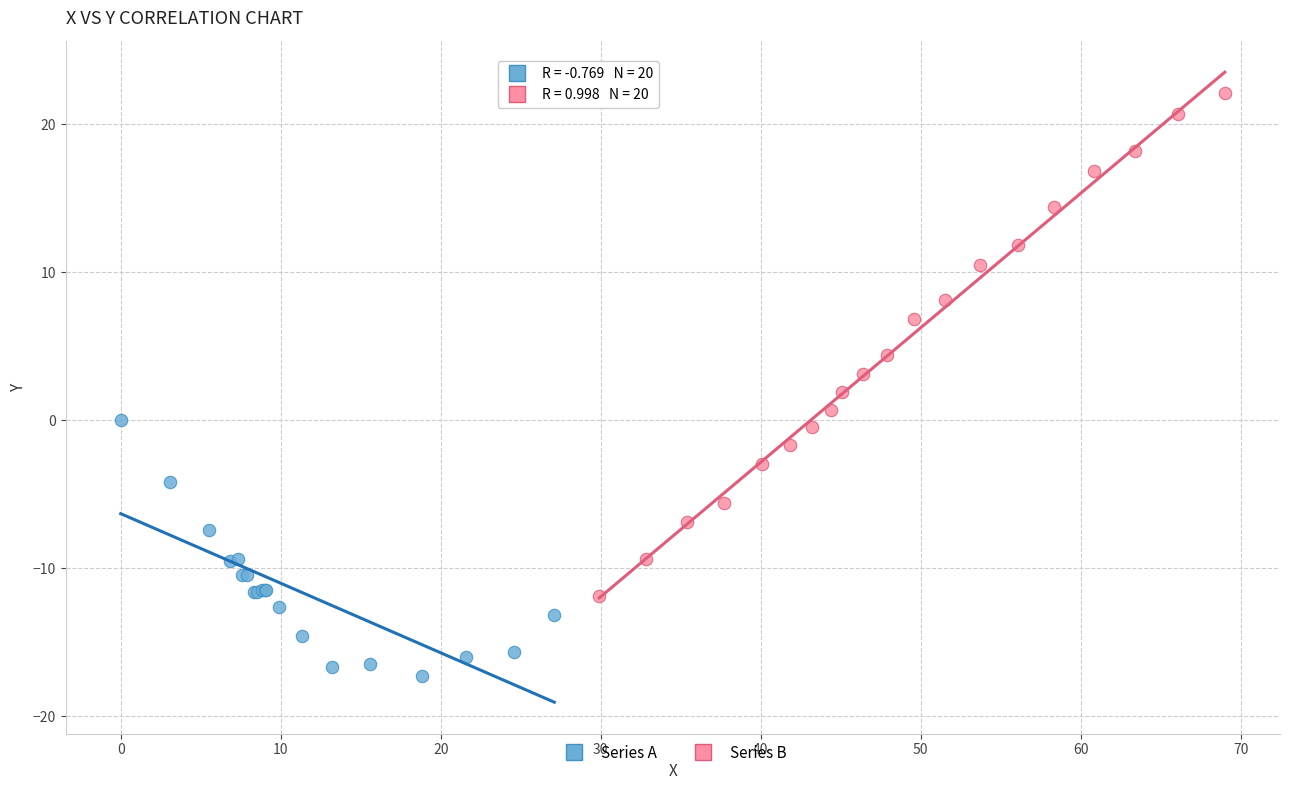

Which series has the widest spread of Y values?

Series B